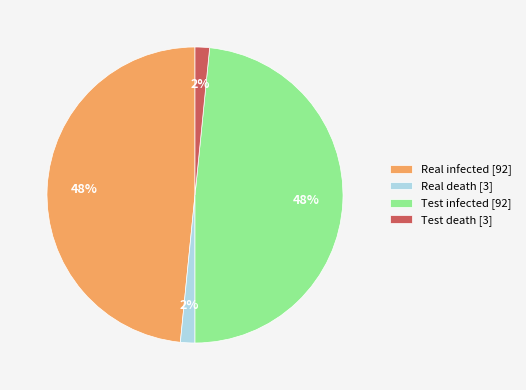

Approximately how many times larger is the value at Real death [3] compared to Test death [3]?

1.0